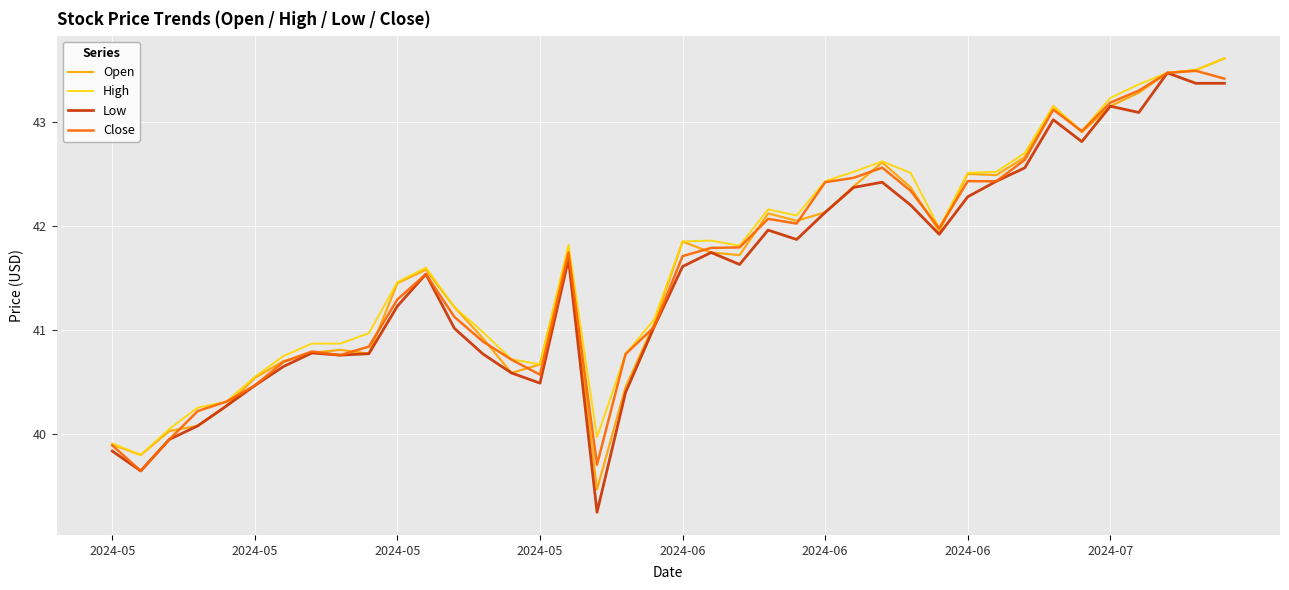

What is the greatest value displayed?

43.6